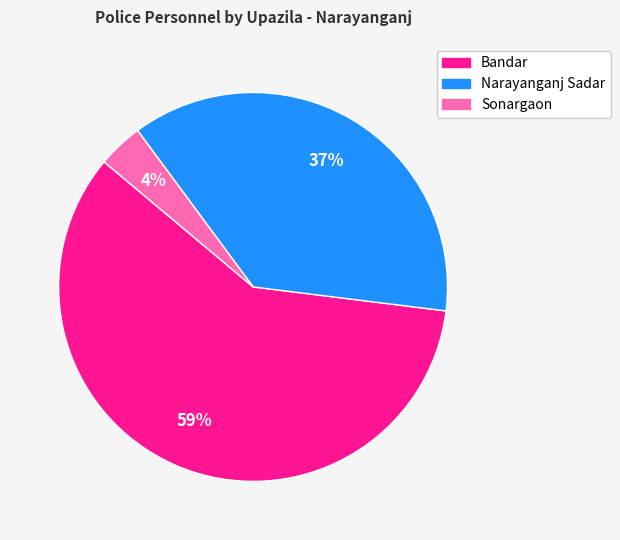

Is Bandar the majority of the pie?

Yes